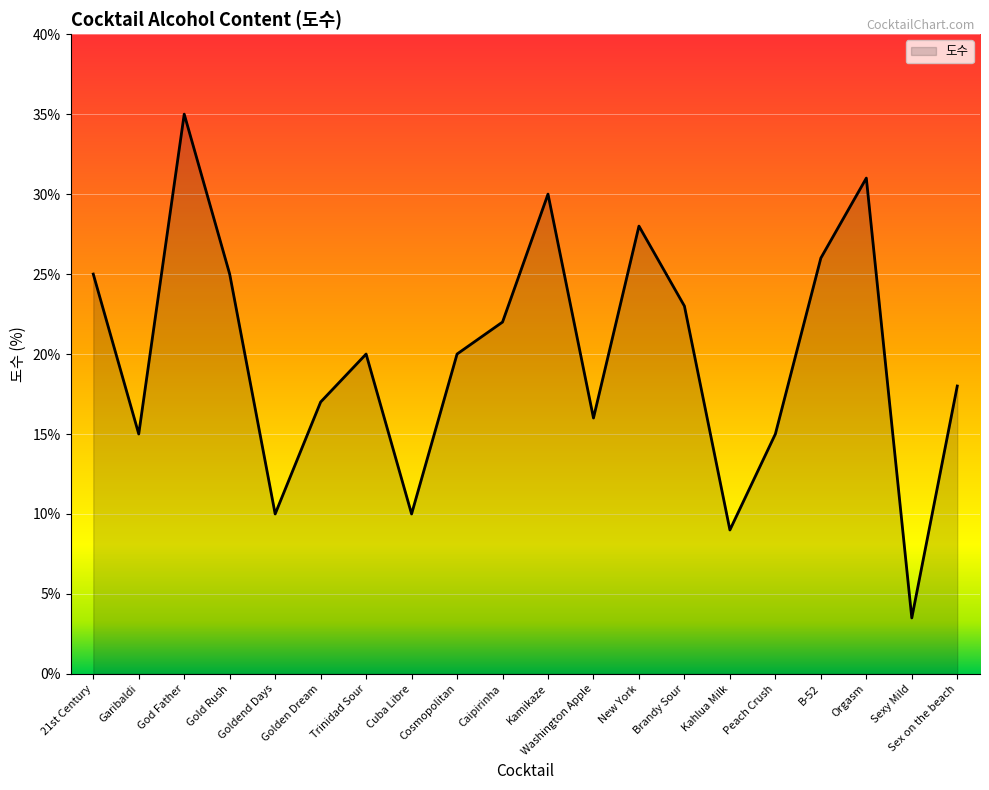

What is the approximate value at Kamikaze?

30.0